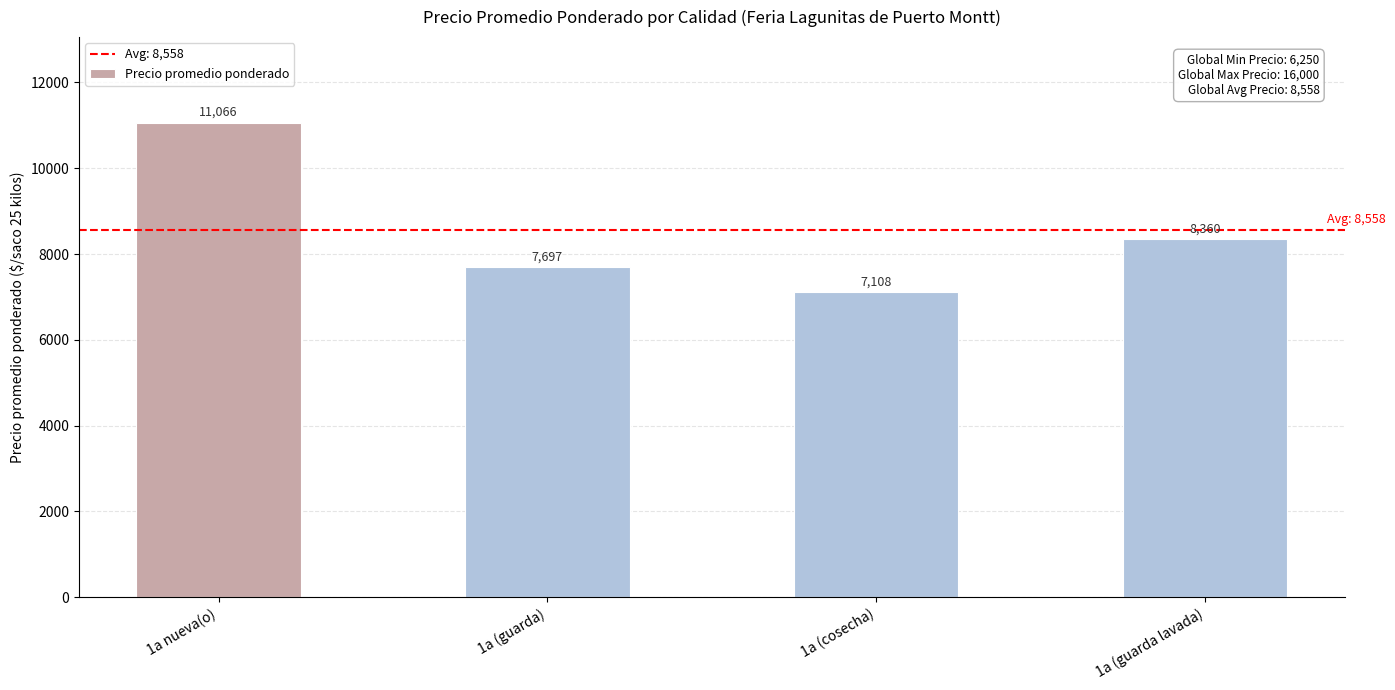

How many data points does each series have?

4